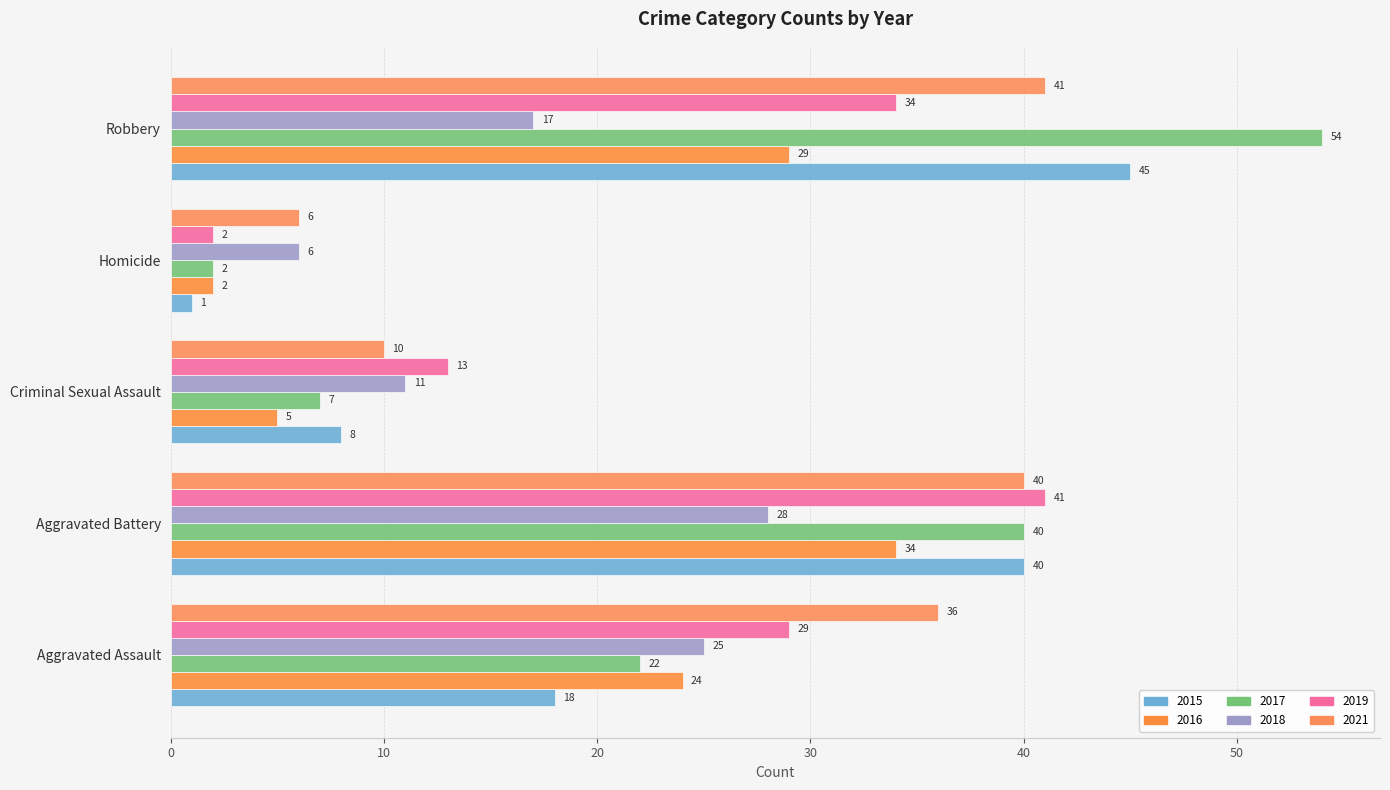

How many data points in 2016 are less than 24?

2